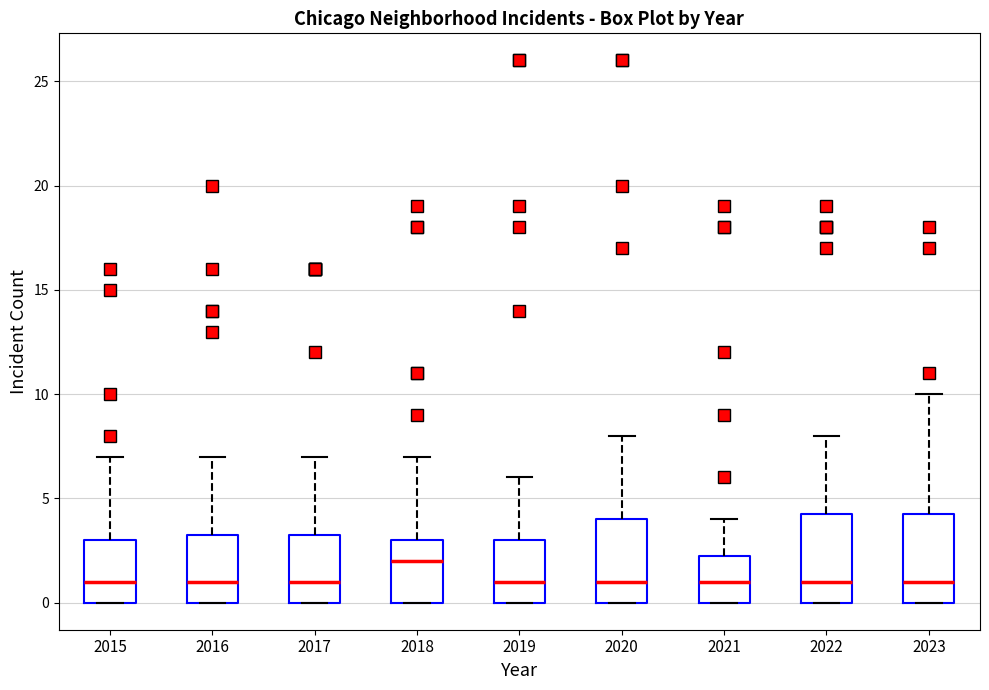

Which box's median line is the highest?

2018